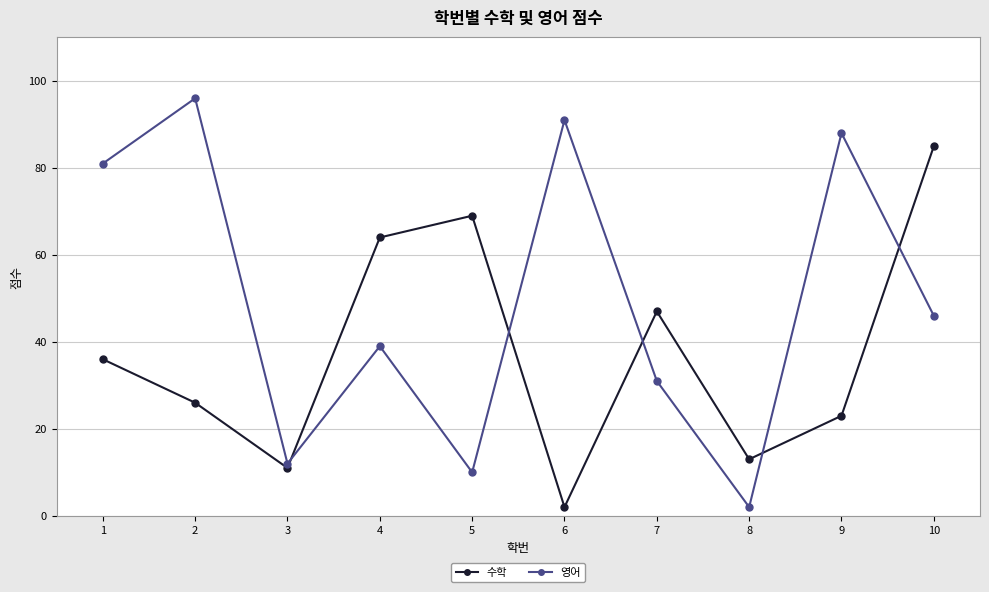

Rank the categories by 수학 value from highest to lowest.

10, 5, 4, 7, 1, 2, 9, 8, 3, 6